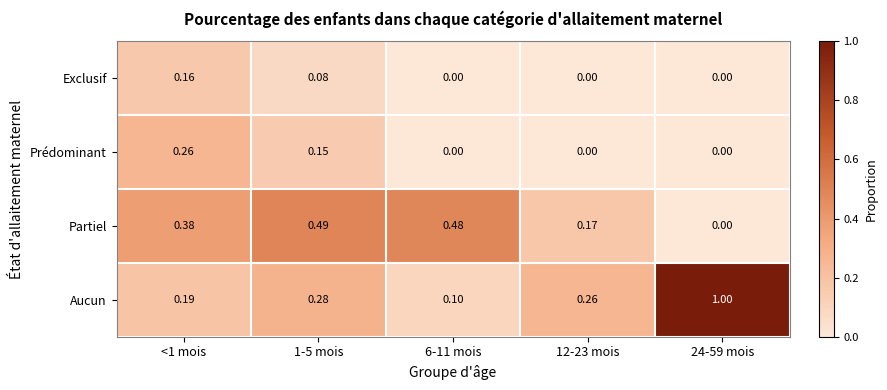

Which series changed the most between <1 mois and 12-23 mois?

Prédominant